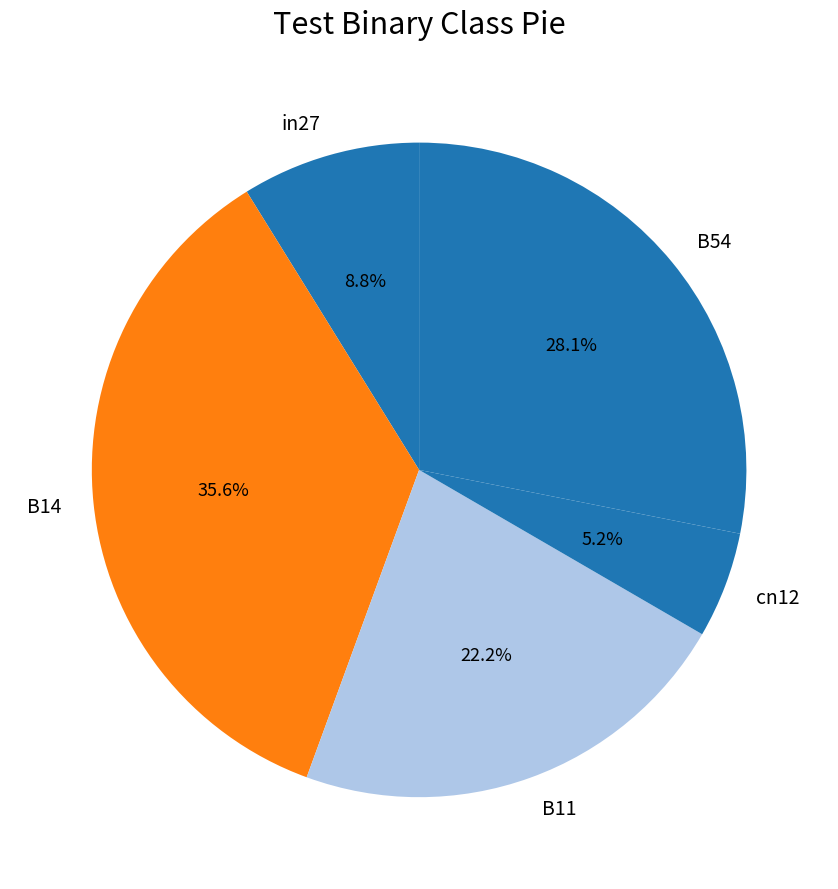

Does cn12 account for over 50% of the chart?

No